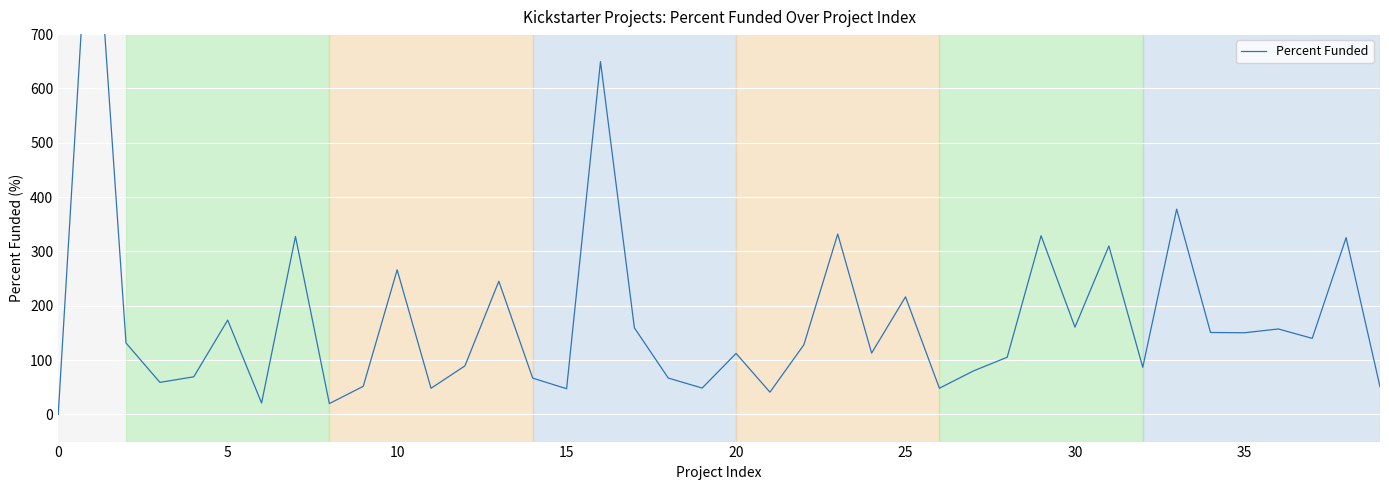

How many data points does each series have?

40